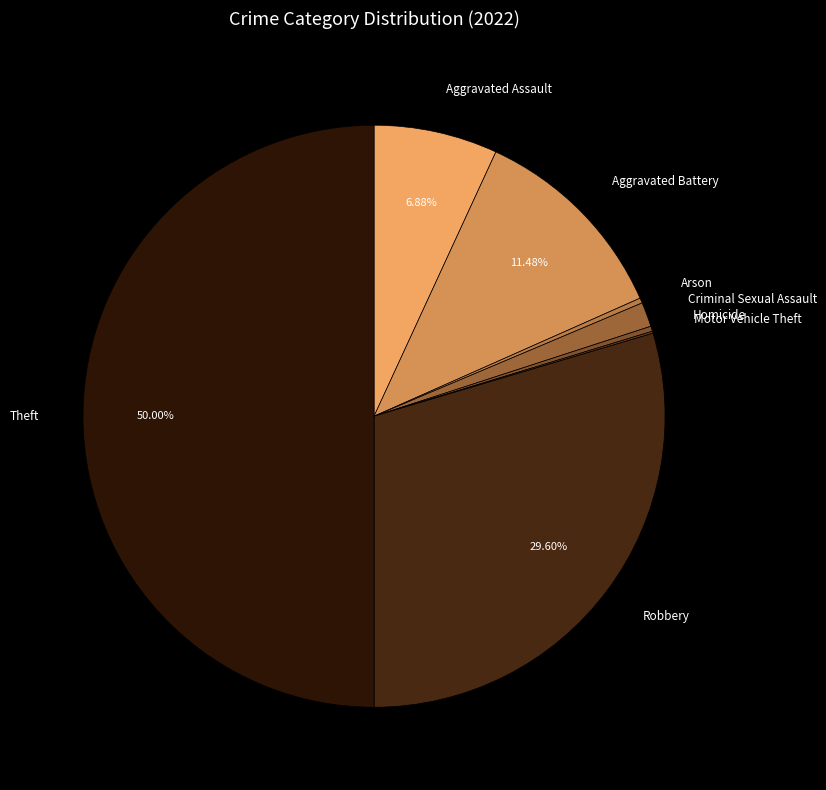

Count the number of slices in the pie.

8